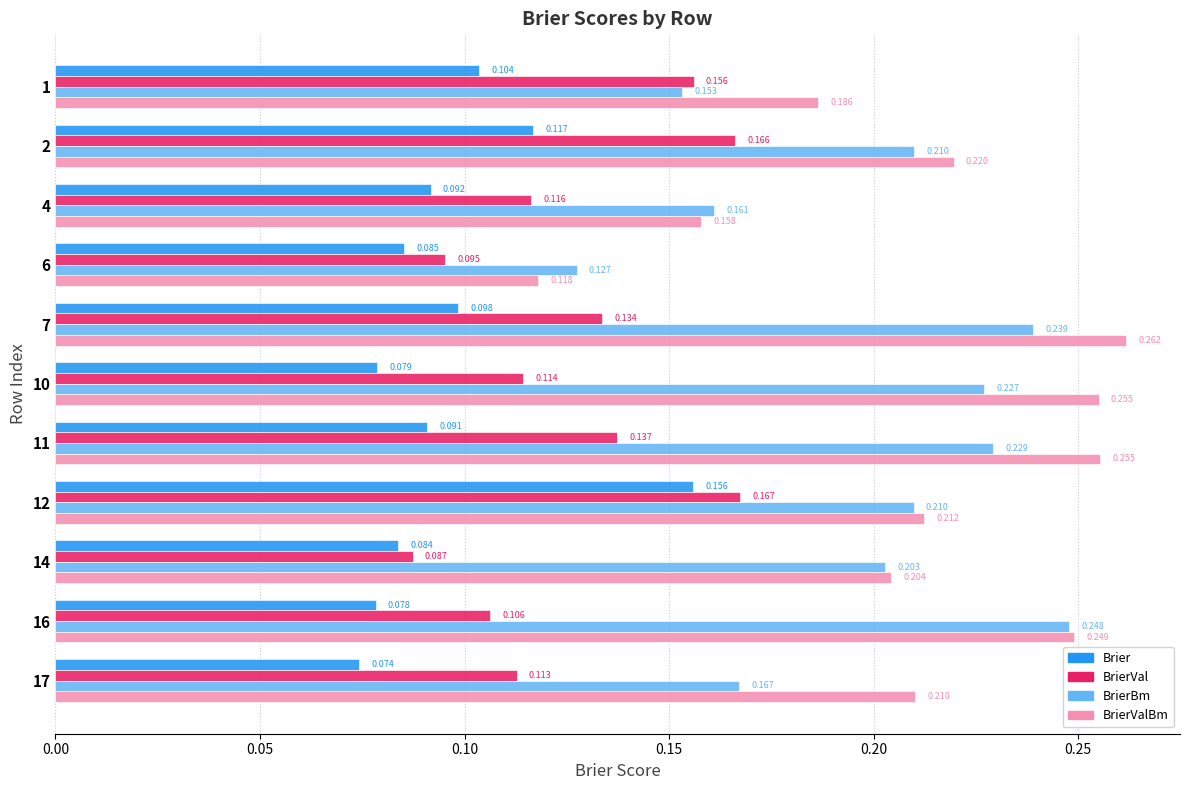

Which category has the highest value across all series?

7